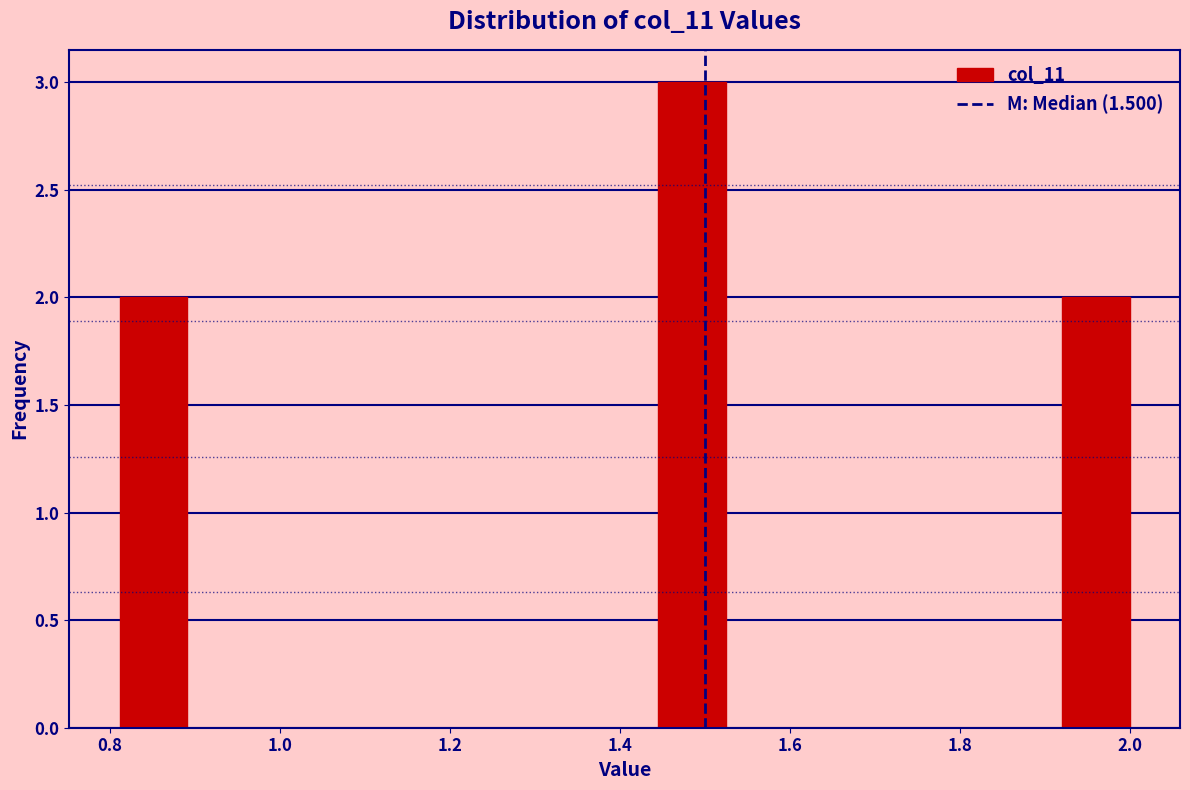

Read against the x-axis, roughly where is the centre of the tallest bar?

1.48